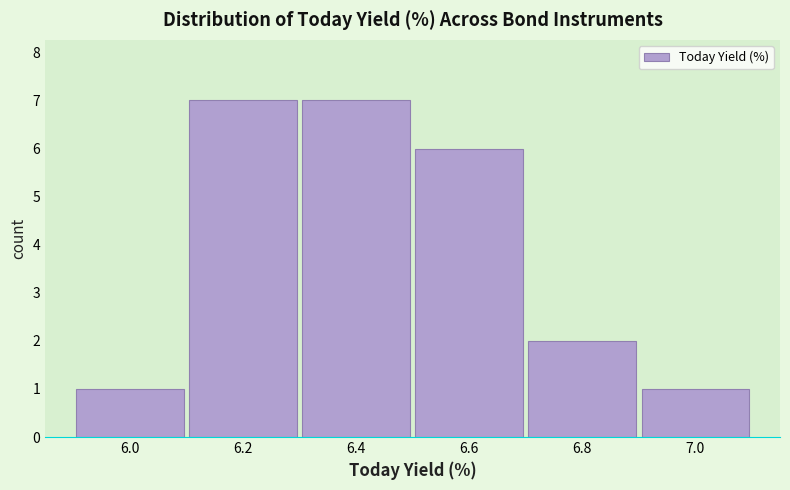

What is the height of the bar covering 5.9 to 6.1 on the x-axis? The values are not printed on the chart, so give them approximately, as read against the axis.

1